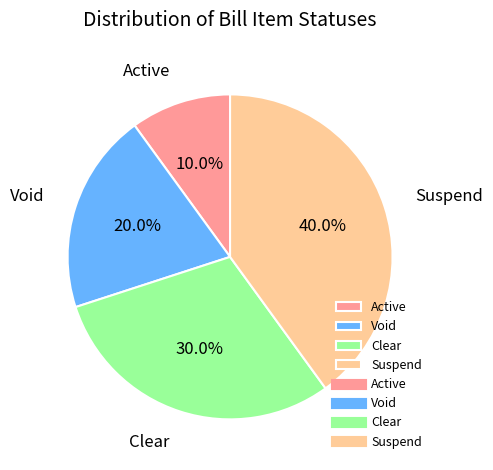

What percentage is the Active slice, to the nearest percent?

10%